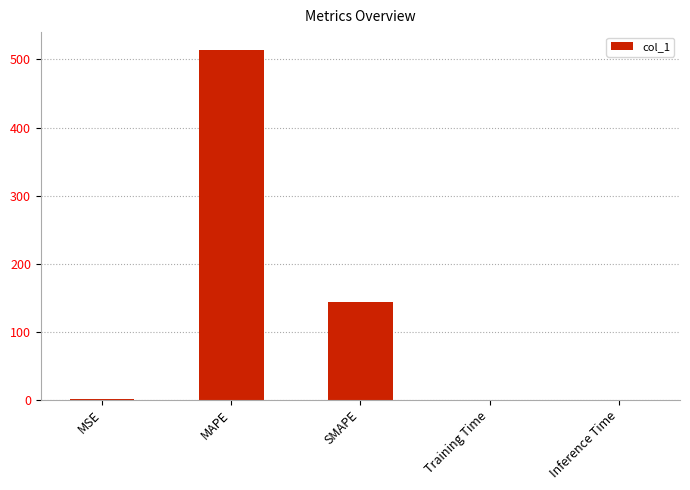

True or false: the data shows 0.0 at Training Time.

True